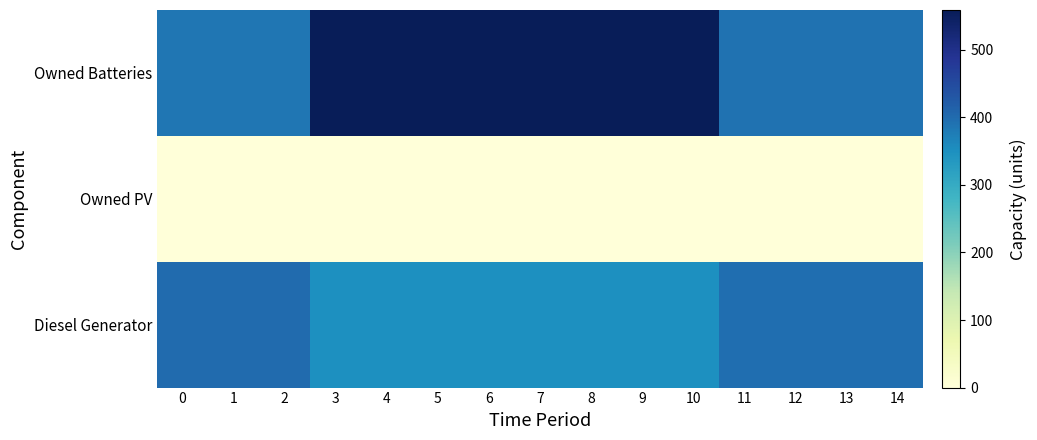

Reading left to right, transcribe all the data shown in this chart.

Diesel Generator: 0=400	1=400	2=400	3=350	4=350	5=350	6=350	7=350	8=350	9=350	10=350	11=396	12=396	13=396	14=396
Owned PV: 0=0	1=0	2=0	3=0	4=0	5=0	6=0	7=0	8=0	9=0	10=0	11=0	12=0	13=0	14=0
Owned Batteries: 0=385	1=385	2=385	3=559	4=559	5=559	6=559	7=559	8=559	9=559	10=559	11=393	12=393	13=393	14=393